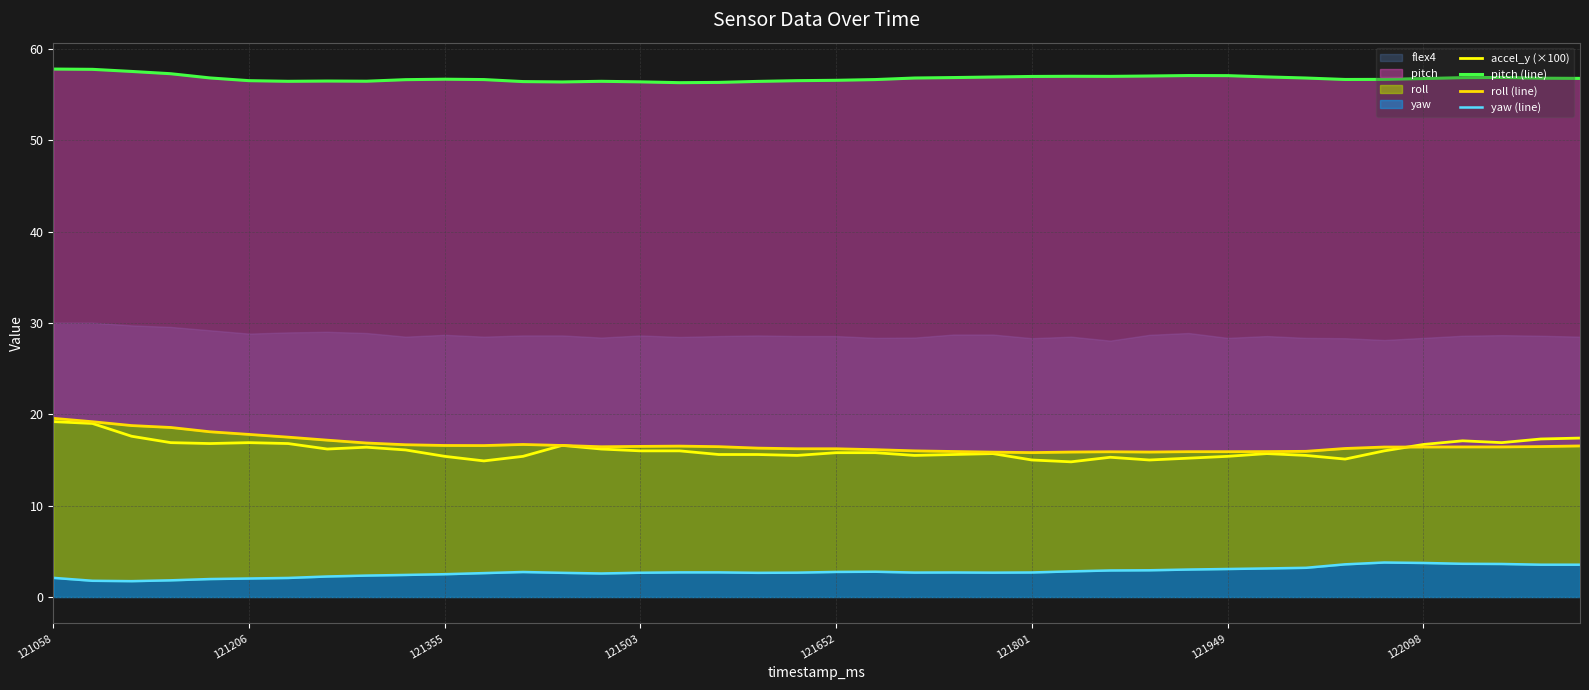

Is it true that accel_y (×100) equals 15.0 at 121801?

True